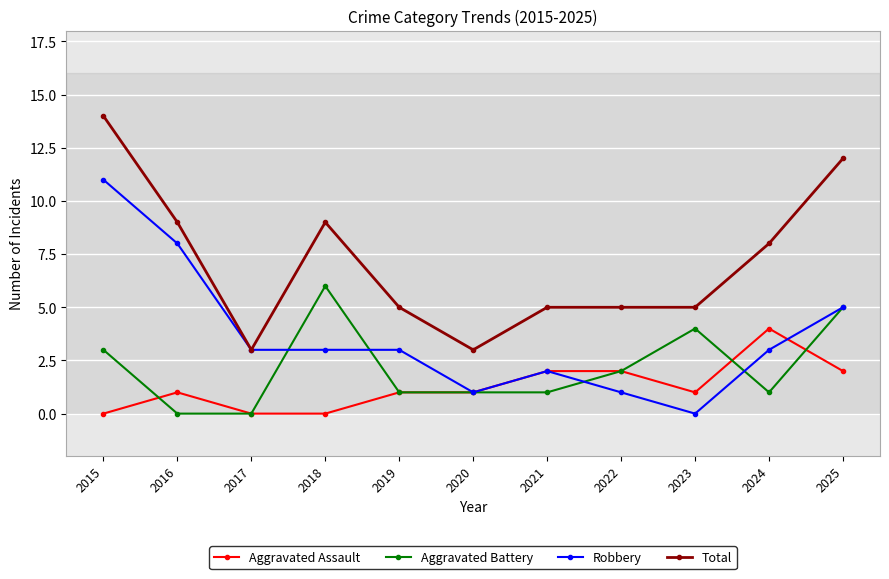

What is the sum of the Total values at 2020 and 2024?

11